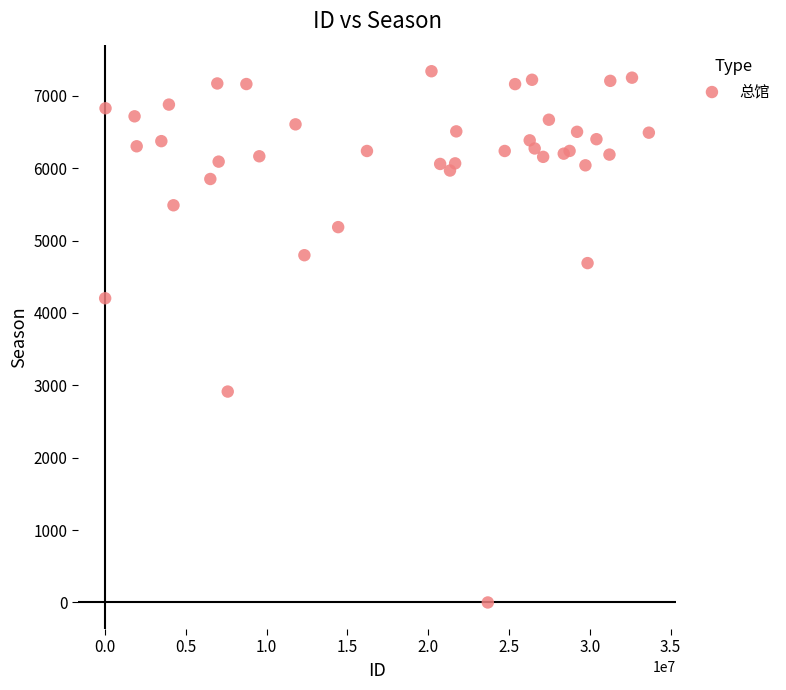

What Y value in the scatter plot is closest to 3670?

4203